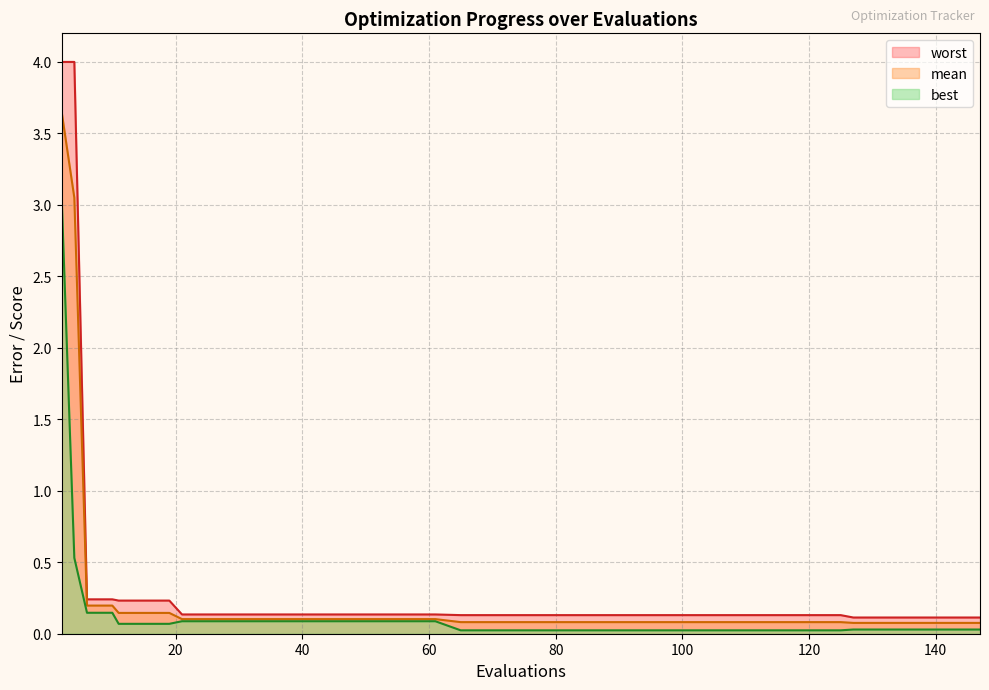

Which series has the widest spread of values?

worst